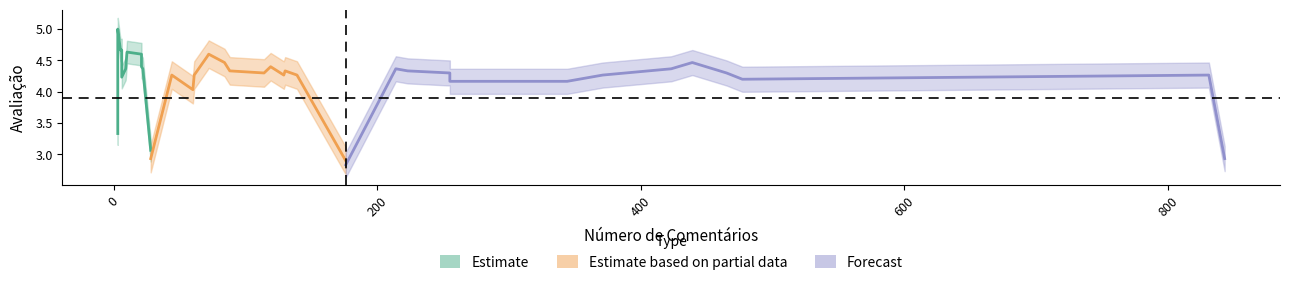

How many lines are shown in the chart?

3